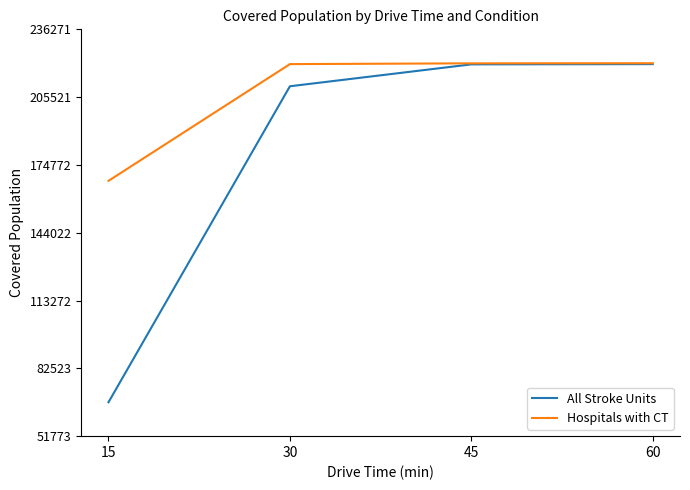

Which series changed the most between 15 and 30?

All Stroke Units